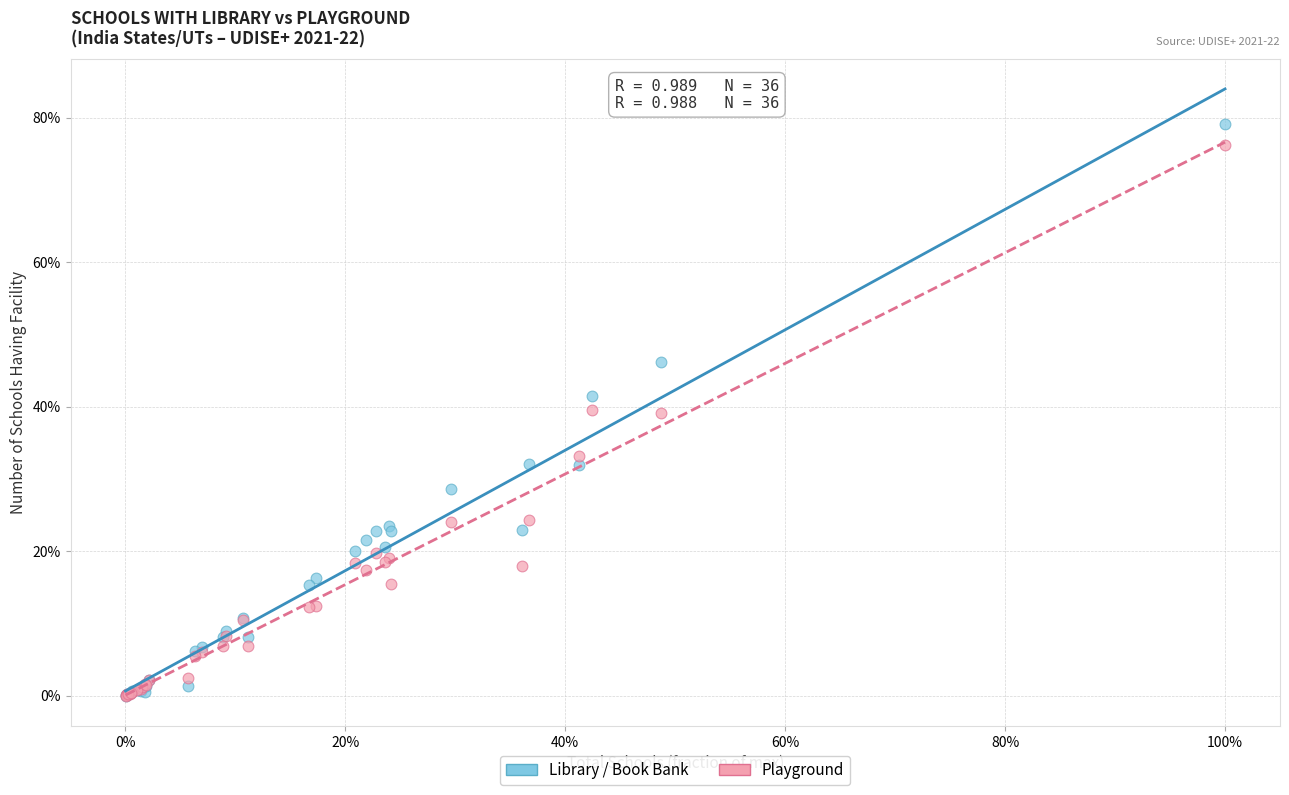

What are all the series names shown in the legend?

Library / Book Bank, Playground